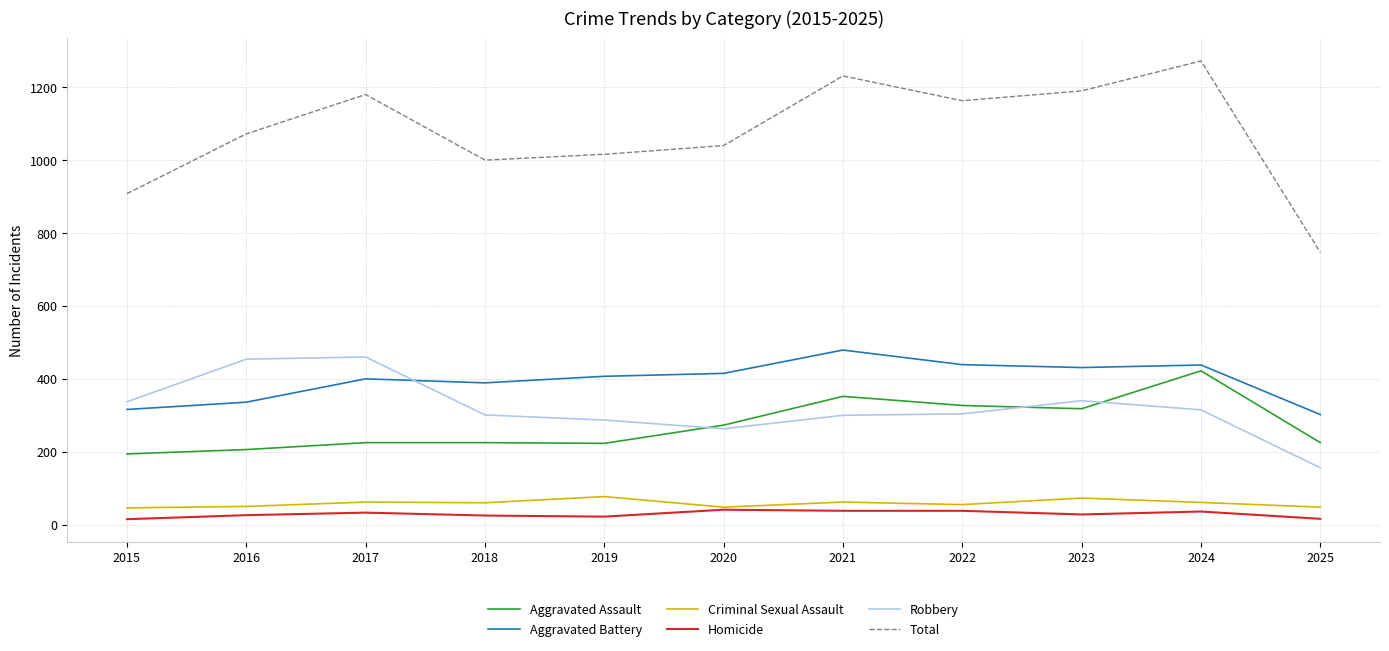

Which series has the largest total across all categories?

Total